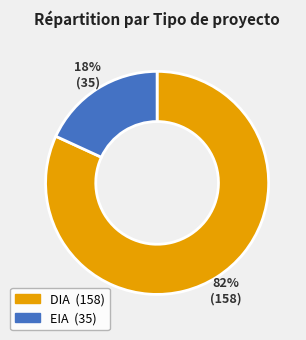

Which category has the biggest portion of the pie?

DIA